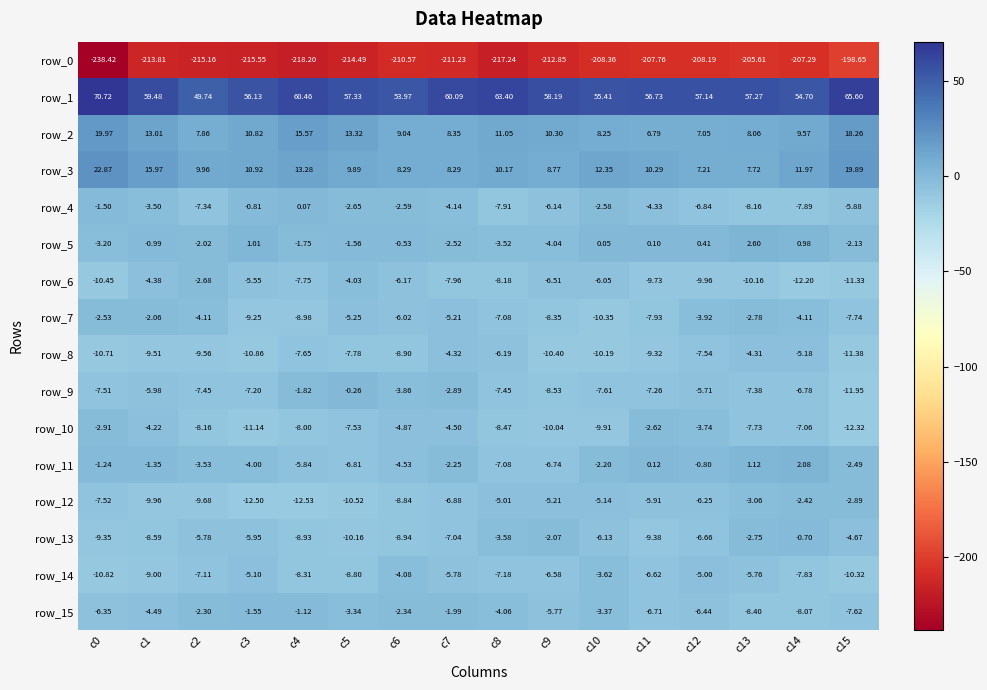

Which category has the lowest value in the row_1 series?

c2